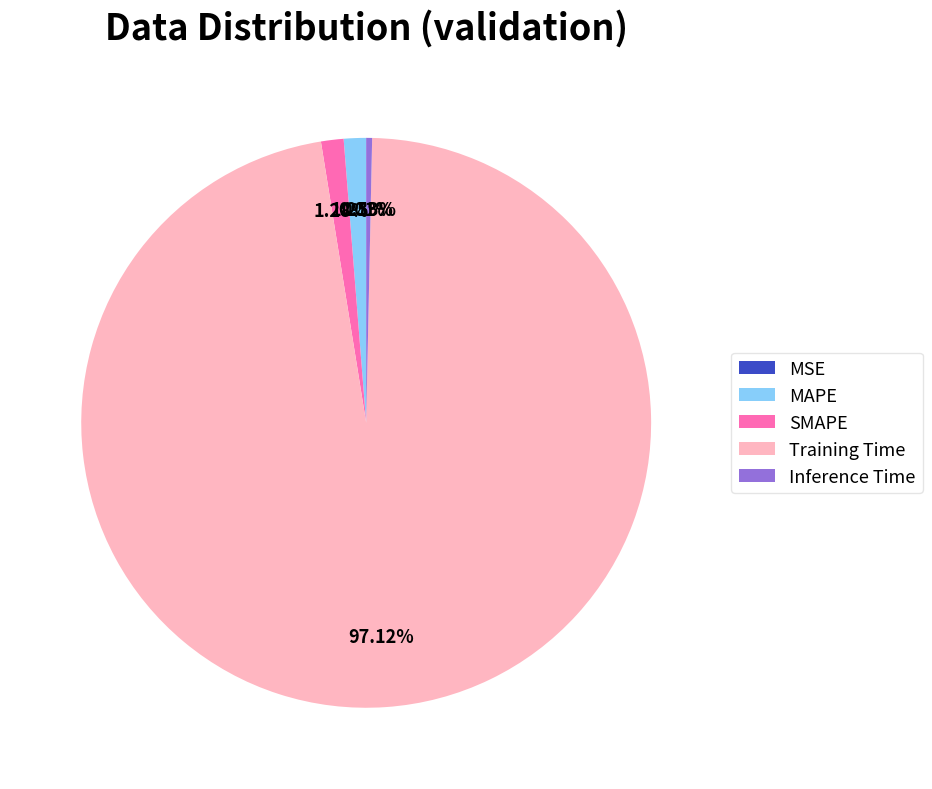

To the nearest percent, what percentage of the pie is SMAPE?

1%